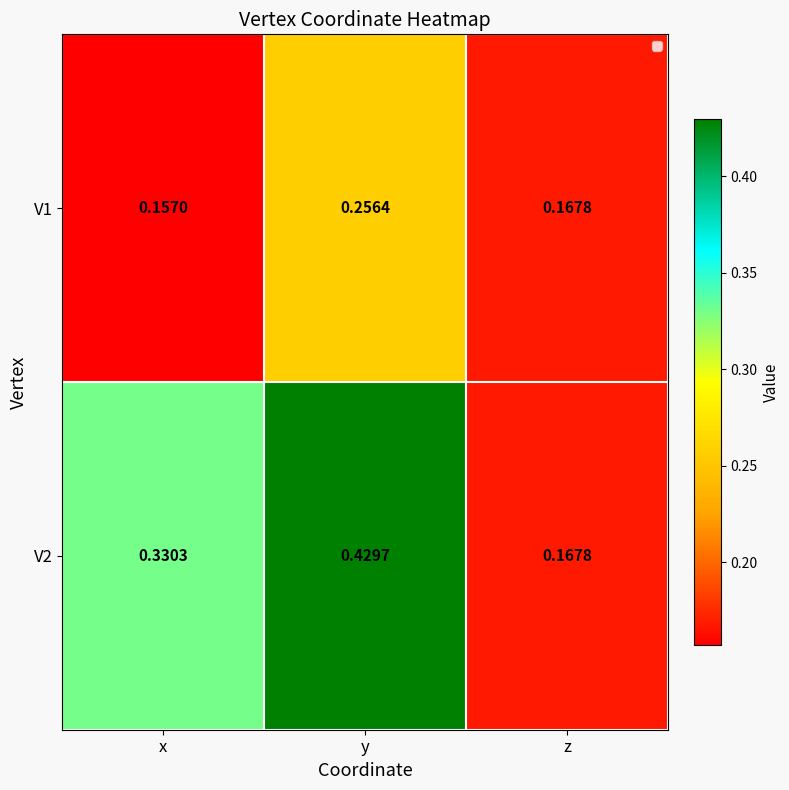

Which series has the largest total across all categories?

V2